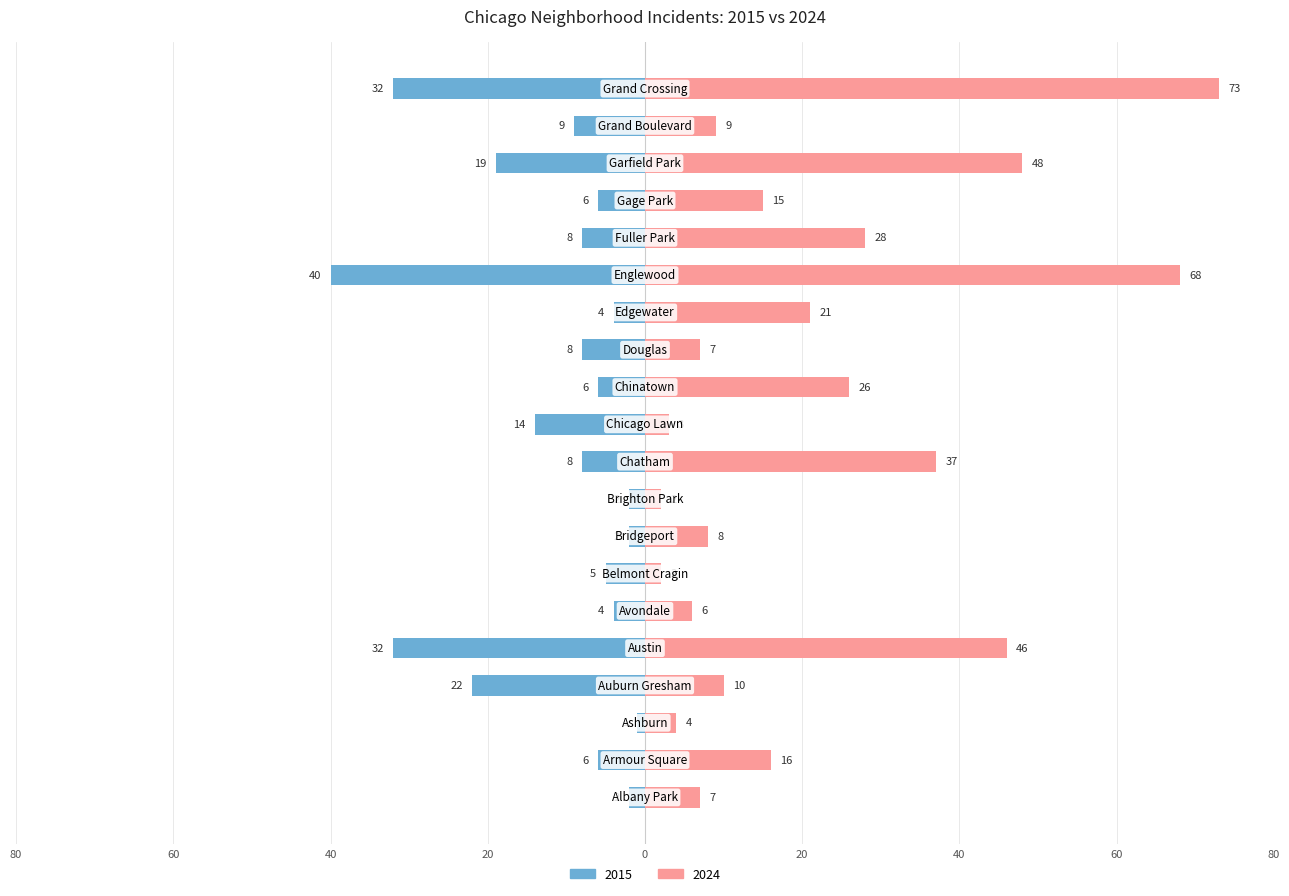

How many groups of bars are there?

20